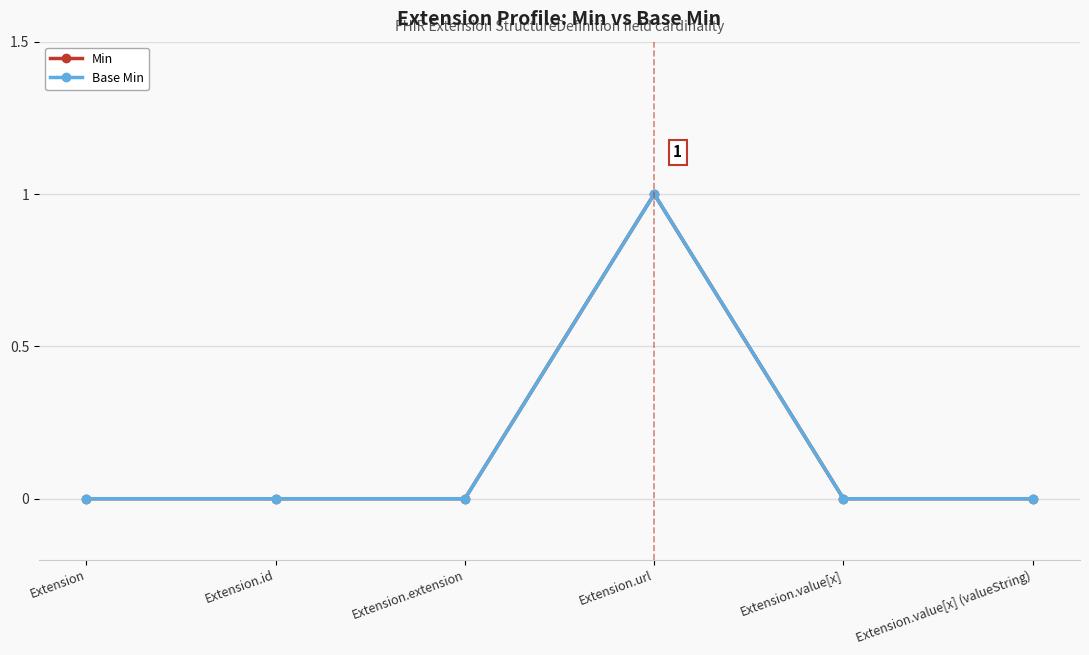

What is the difference between the maximum and minimum values in the Base Min series?

1